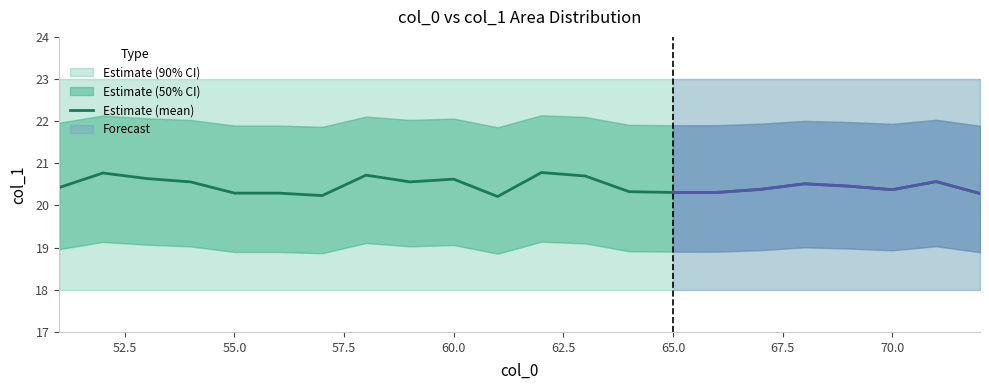

What is the highest value of the Estimate (mean) series?

20.8